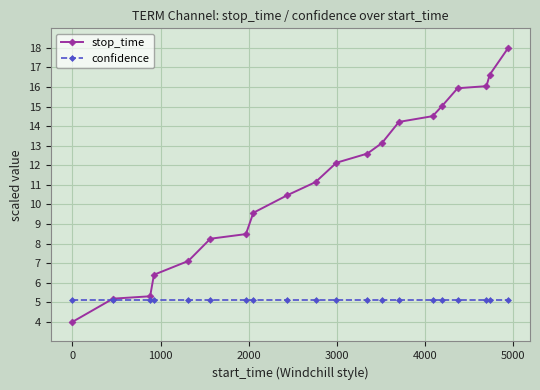

What is the minimum value for stop_time?

4.0